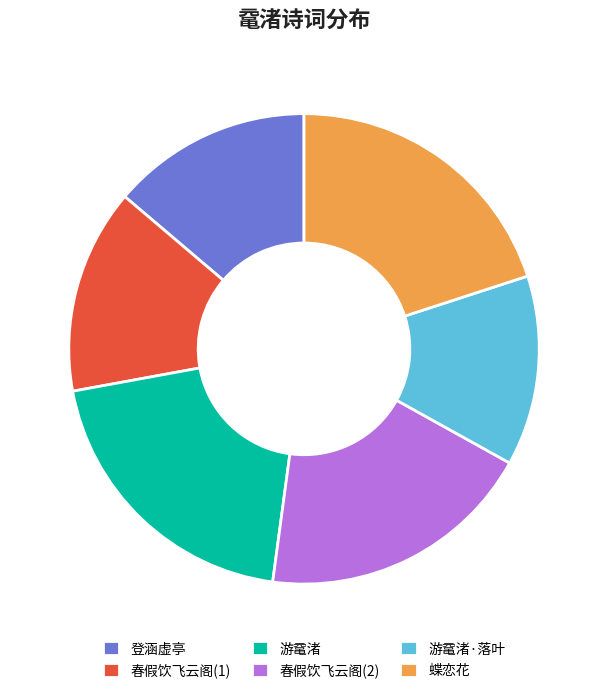

Which slice is the smallest?

游鼋渚·落叶